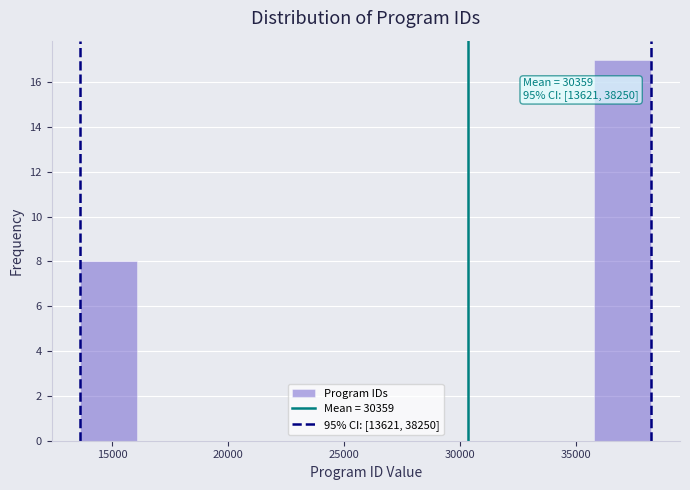

Over which range of the x-axis is the bar tallest?

36000 to 38500